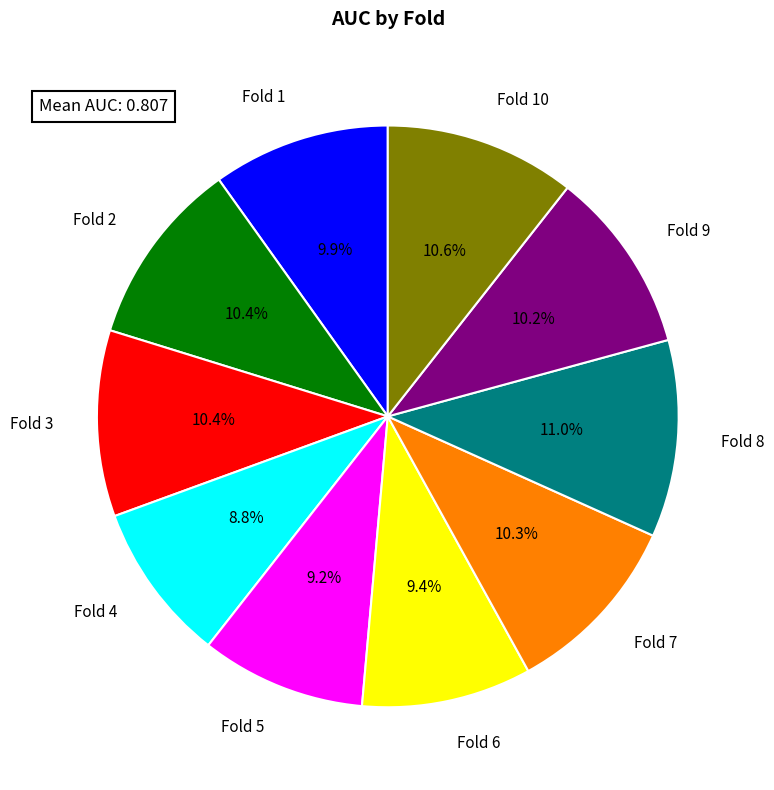

To the nearest percent, what is the difference between the largest and smallest slice percentages?

2%